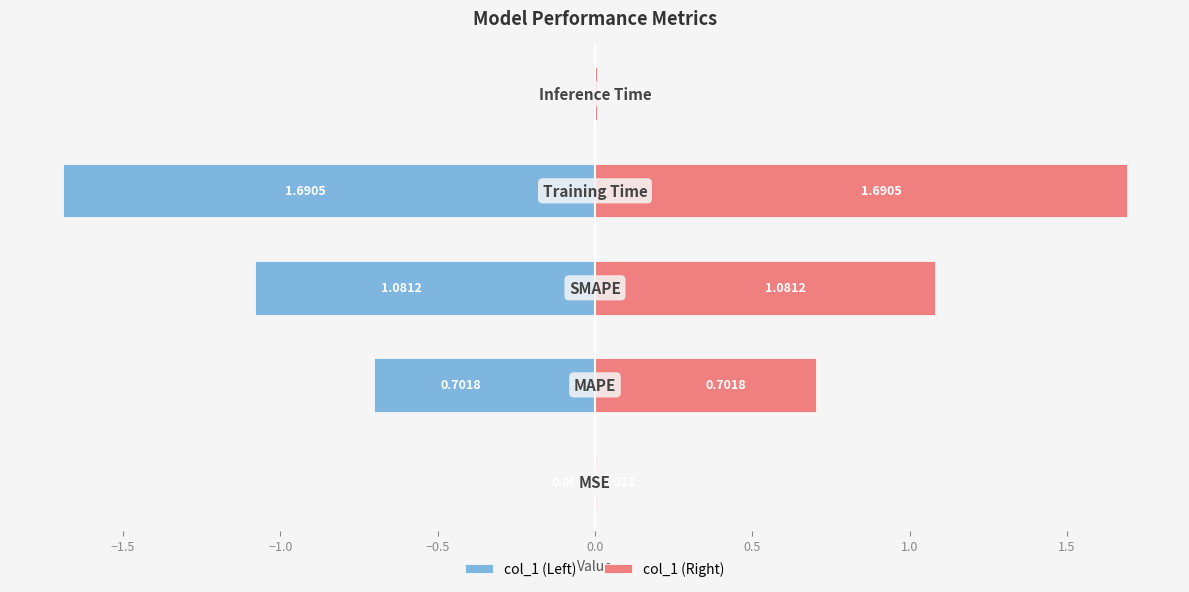

The col_1 (Right) series shows 0.0 at 0.0. True or false?

False